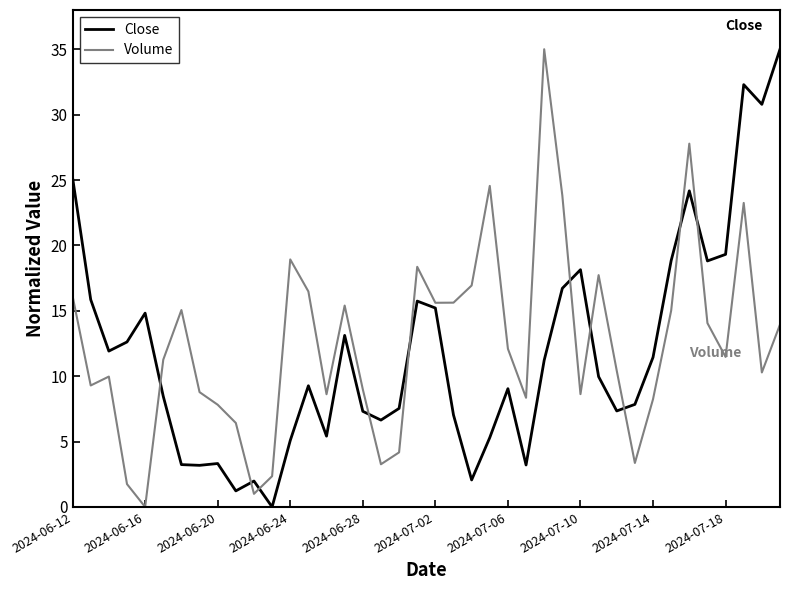

True or false: Volume and Close intersect in this chart.

True